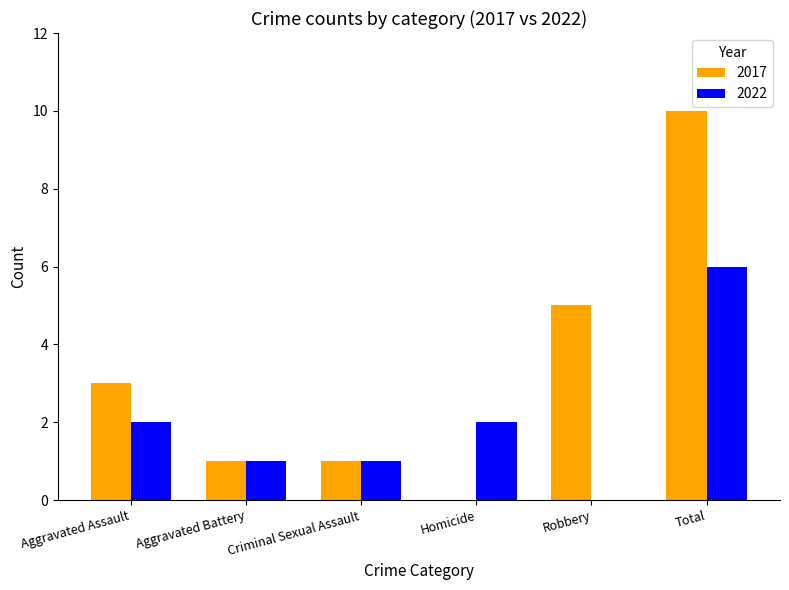

Does the chart contain stacked bars?

No